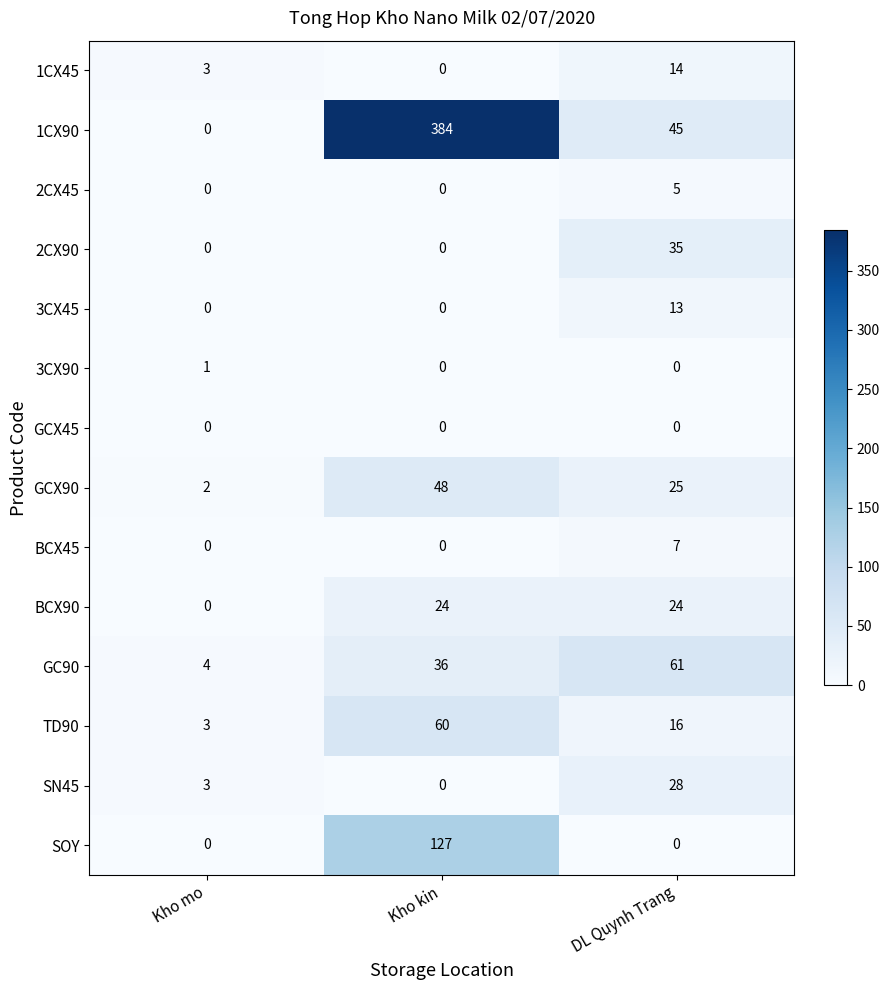

Which series has the widest spread of values?

1CX90